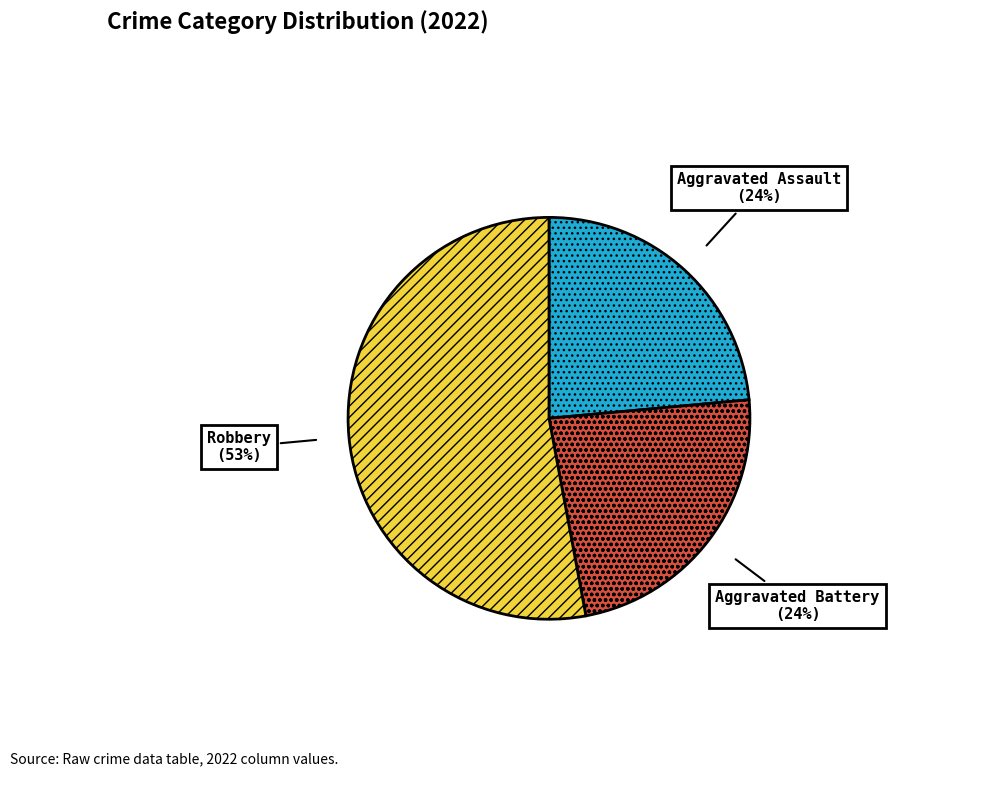

Which has a higher value, Robbery or Aggravated Battery?

Robbery